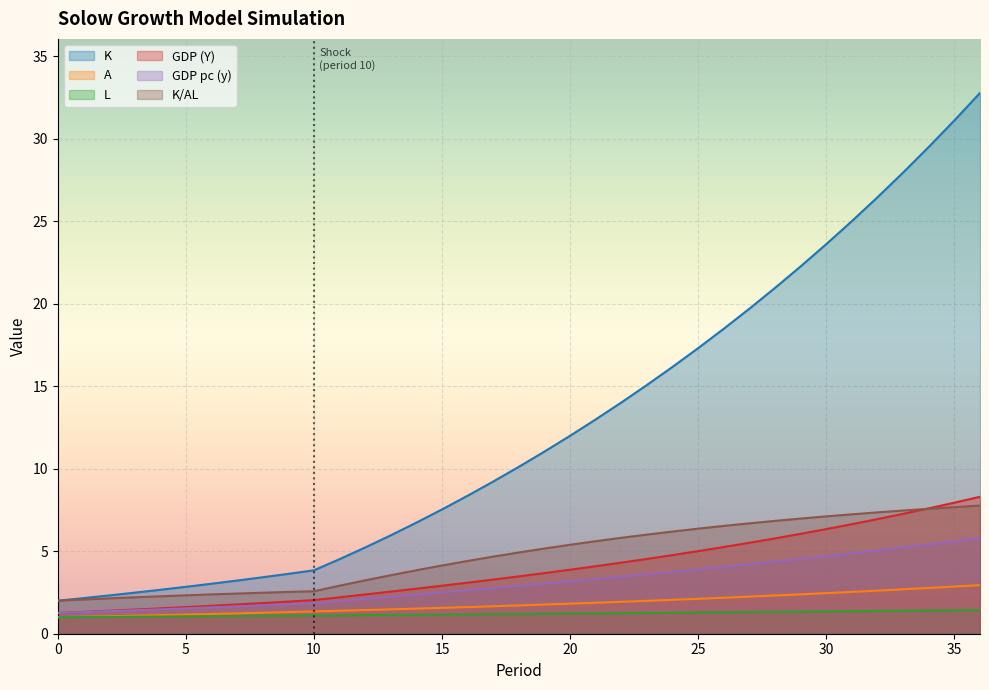

What are all the series names shown in the legend?

K, A, L, GDP (Y), GDP pc (y), K/AL